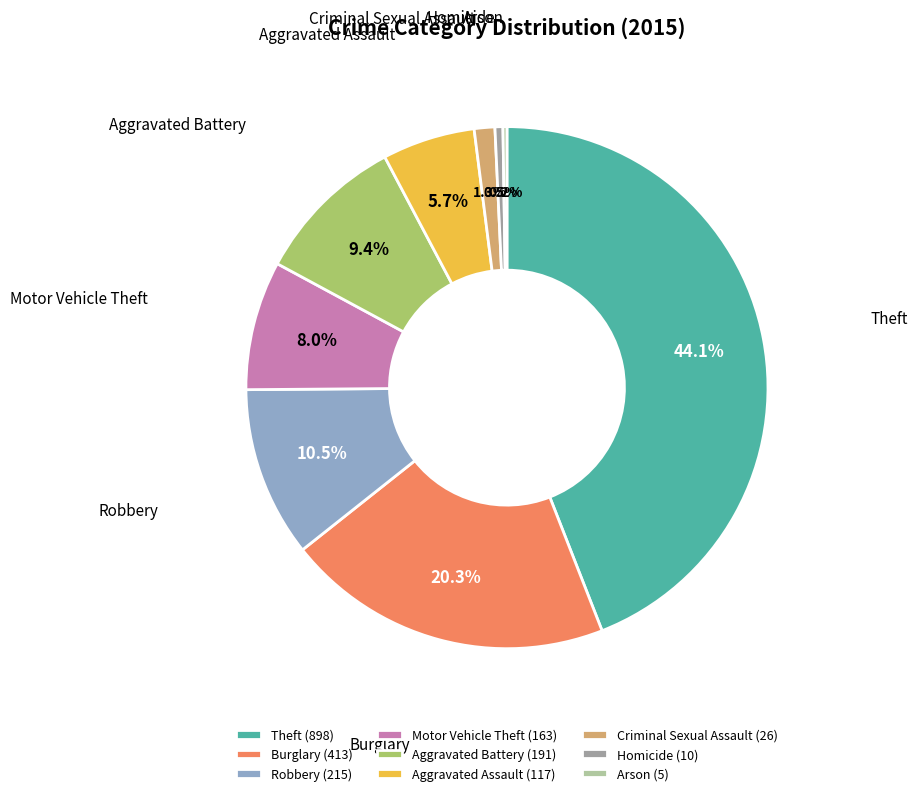

Is there any slice that represents more than half of the pie?

No